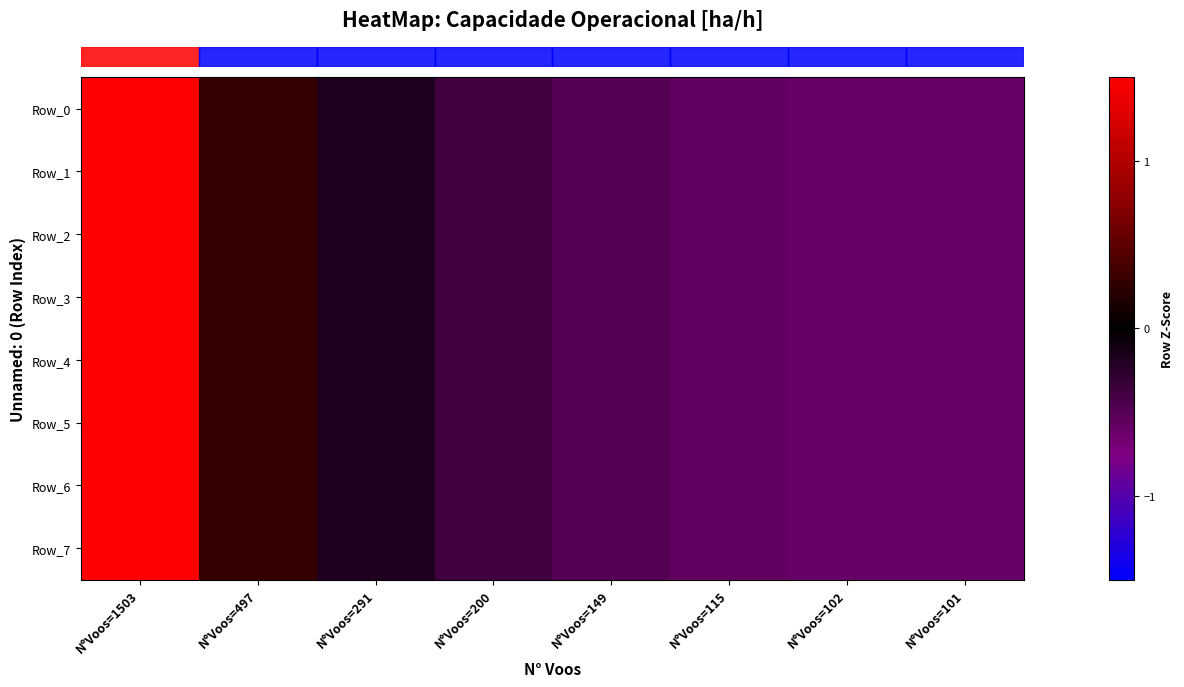

Rank the series by their maximum value, from highest to lowest.

row_0, row_2, row_3, row_4, row_1, row_5, row_6, row_7